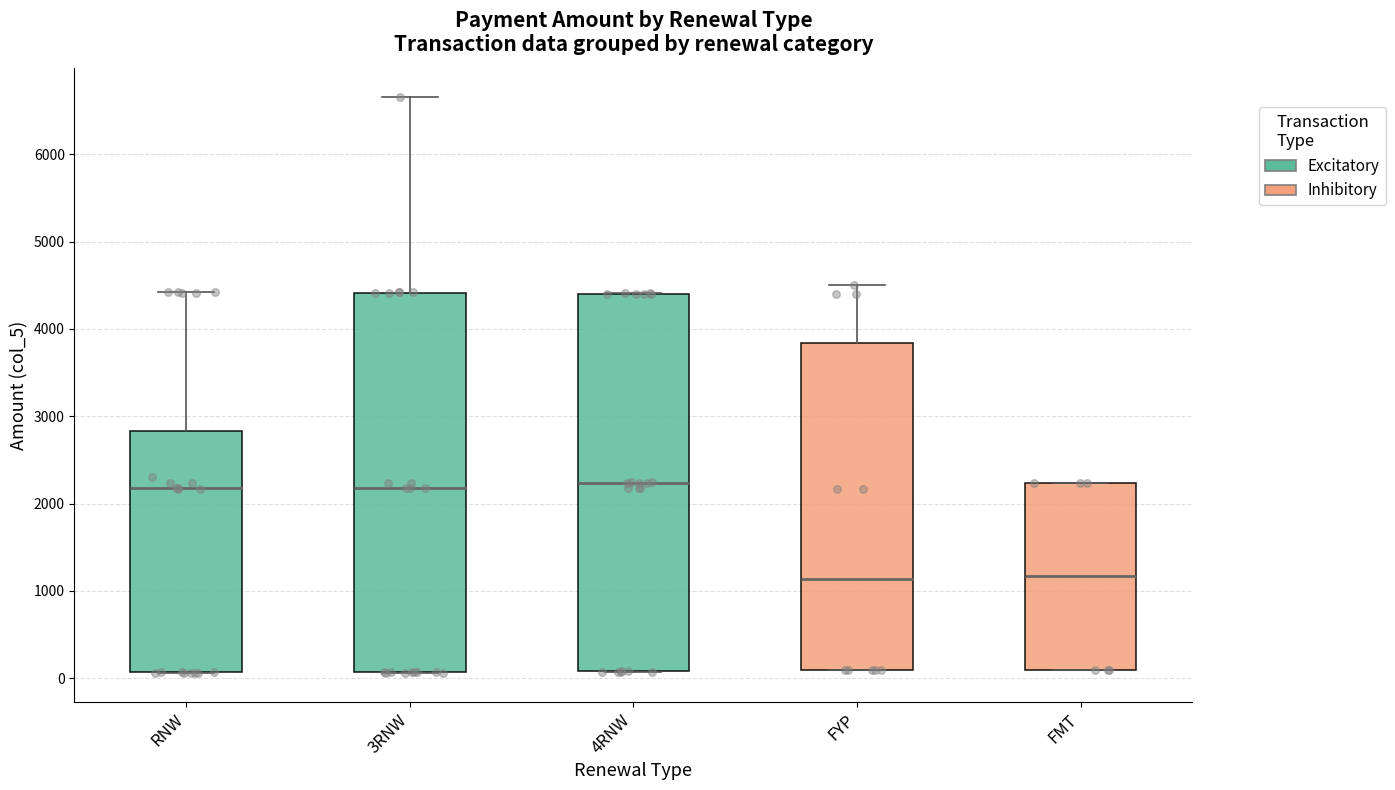

Where is the lower edge of the box for RNW on the y-axis? The values are not printed on the chart, so give them approximately, as read against the axis.

100